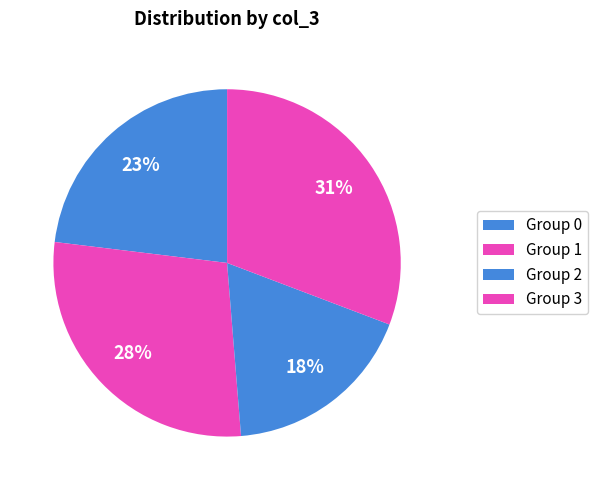

Which slice is the largest?

1